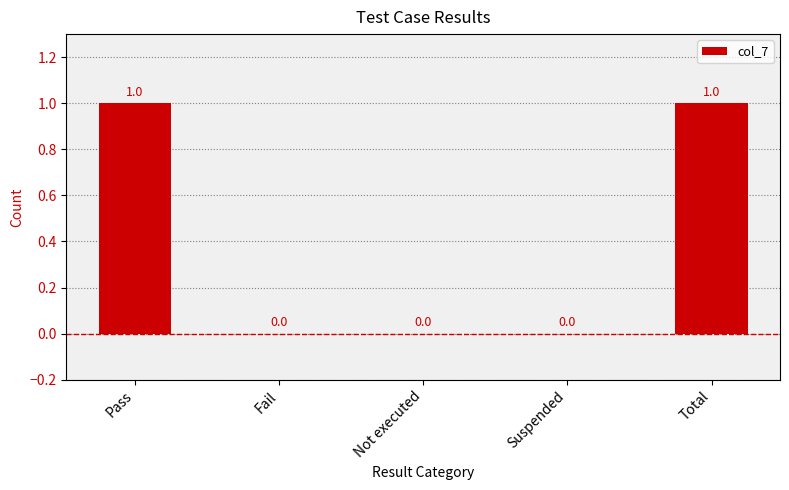

The chart shows a value of 2 at Pass. True or false?

False